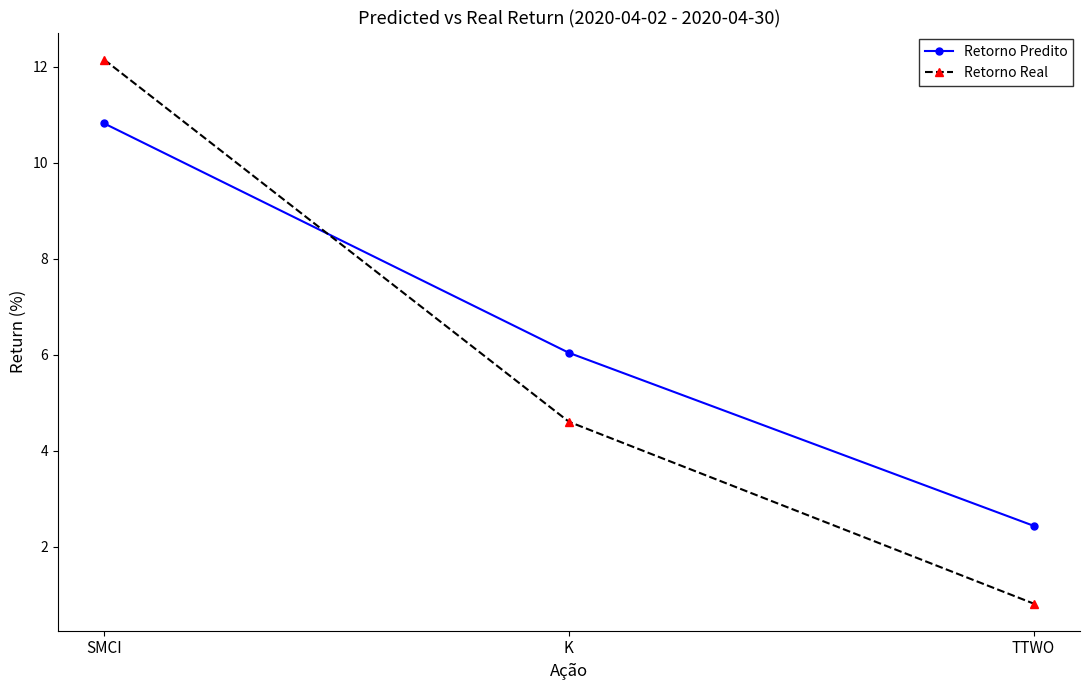

List the labels in order of Retorno Predito value, largest first.

SMCI, K, TTWO